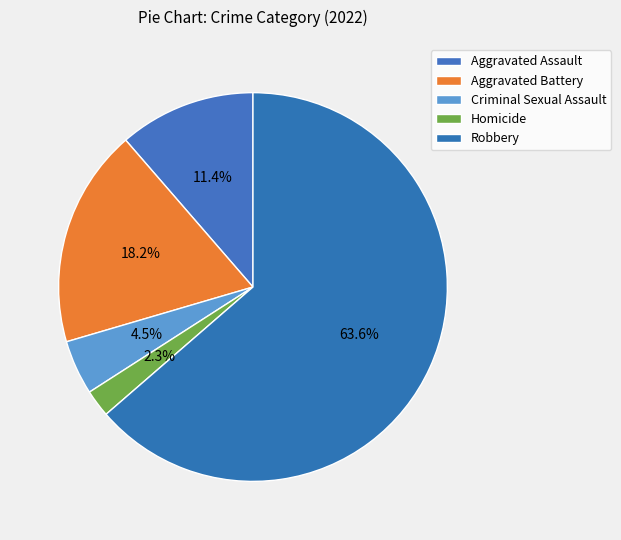

What is the total percentage of Robbery and Homicide?

65.9%